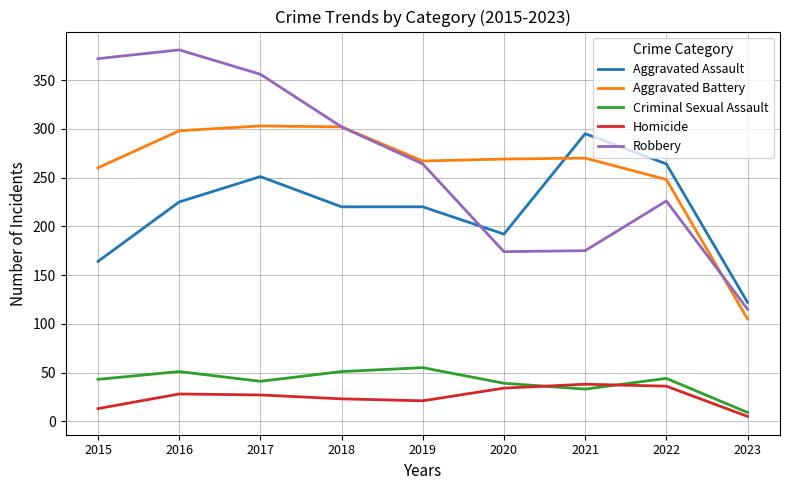

How many interior local valleys does the Homicide series have?

1